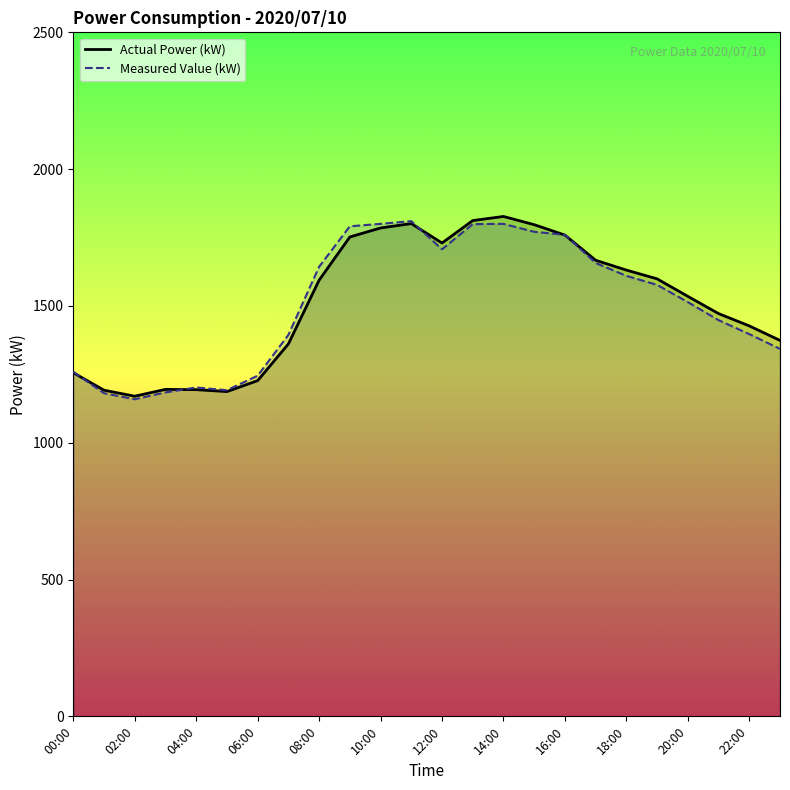

Which series changed the most between 04:00 and 18:00?

Actual Power (kW)